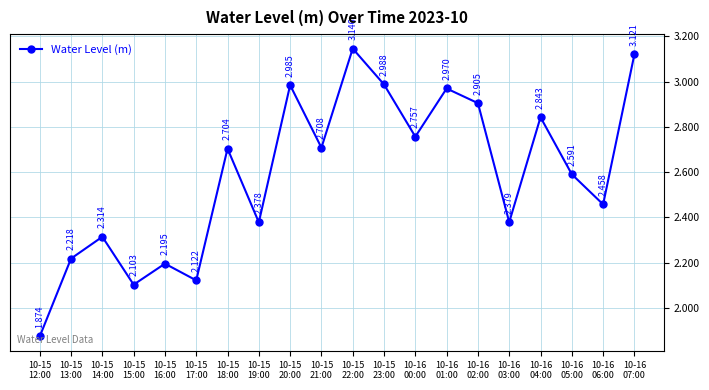

What is the average value?

2.6